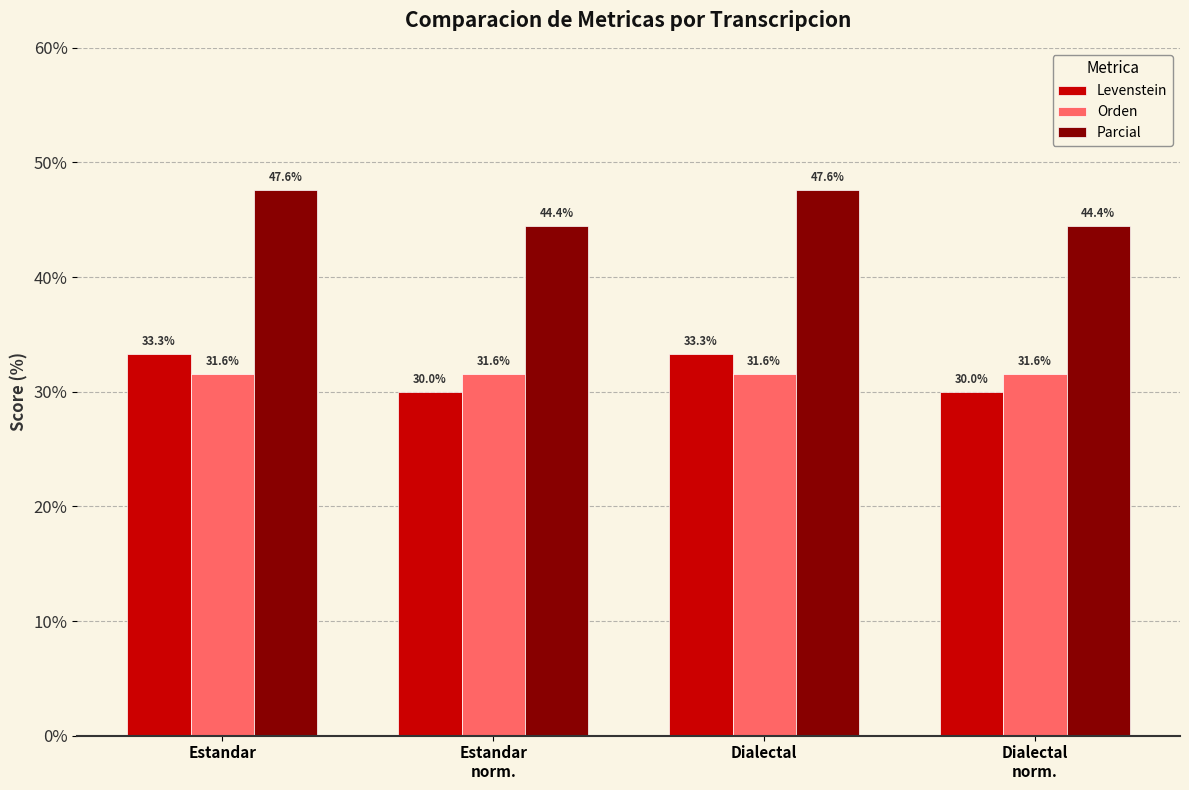

Reading right to left, extract all data points from this chart.

Levenstein: Dialectal
norm.=30.0	Dialectal=33.3	Estandar
norm.=30.0	Estandar=33.3
Orden: Dialectal
norm.=31.6	Dialectal=31.6	Estandar
norm.=31.6	Estandar=31.6
Parcial: Dialectal
norm.=44.4	Dialectal=47.6	Estandar
norm.=44.4	Estandar=47.6